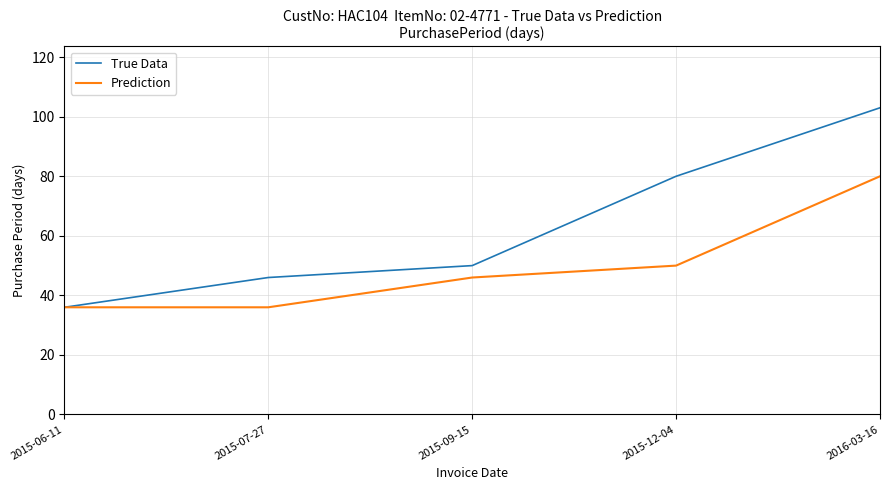

Which series changed the most between 2015-09-15 and 2015-12-04?

True Data